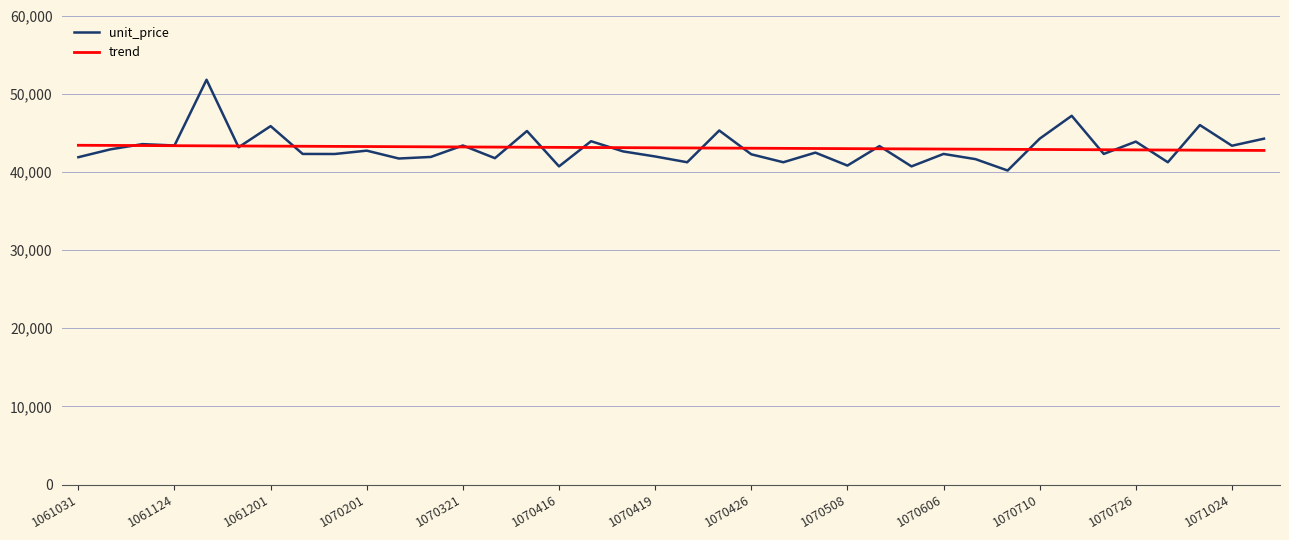

What are all the series names shown in the legend?

unit_price, trend